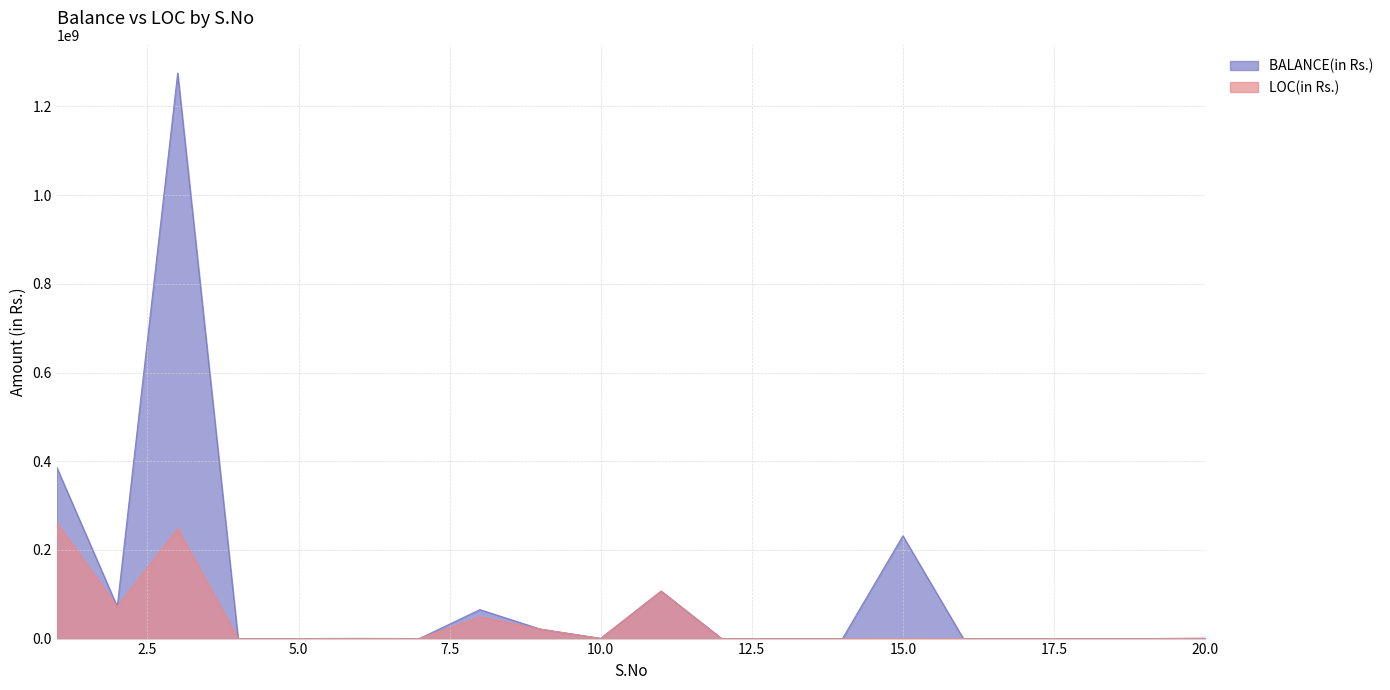

How many series are shown in this chart?

2